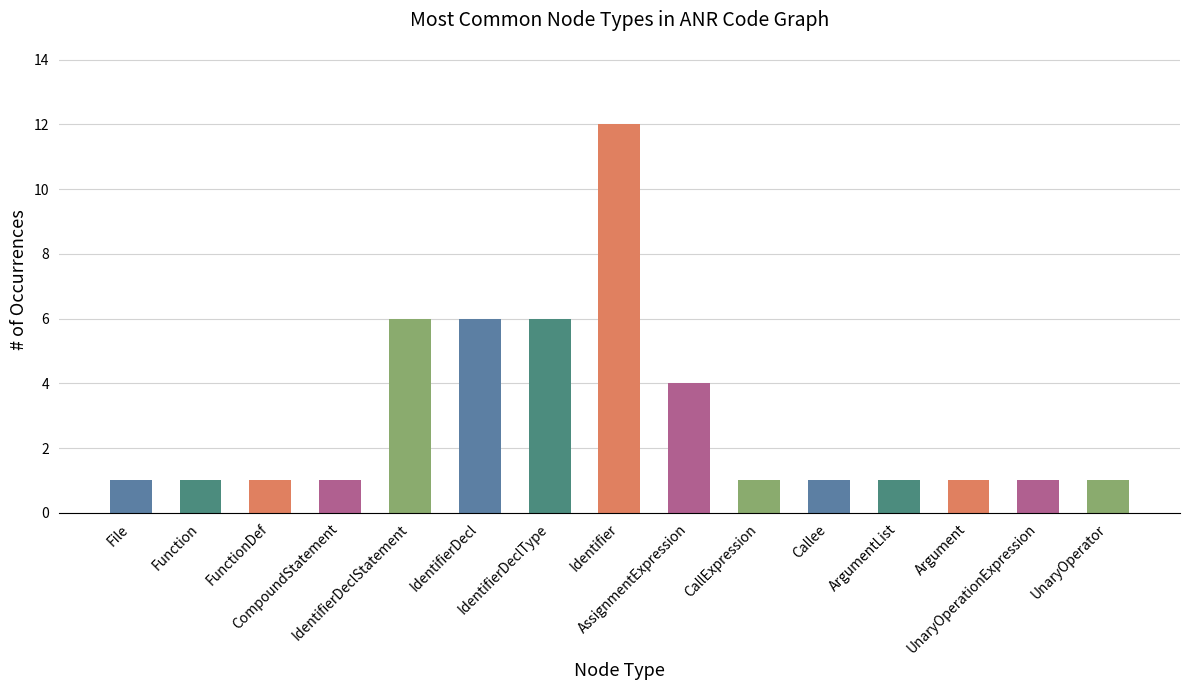

Are the bars grouped side by side (vs. stacked)?

No